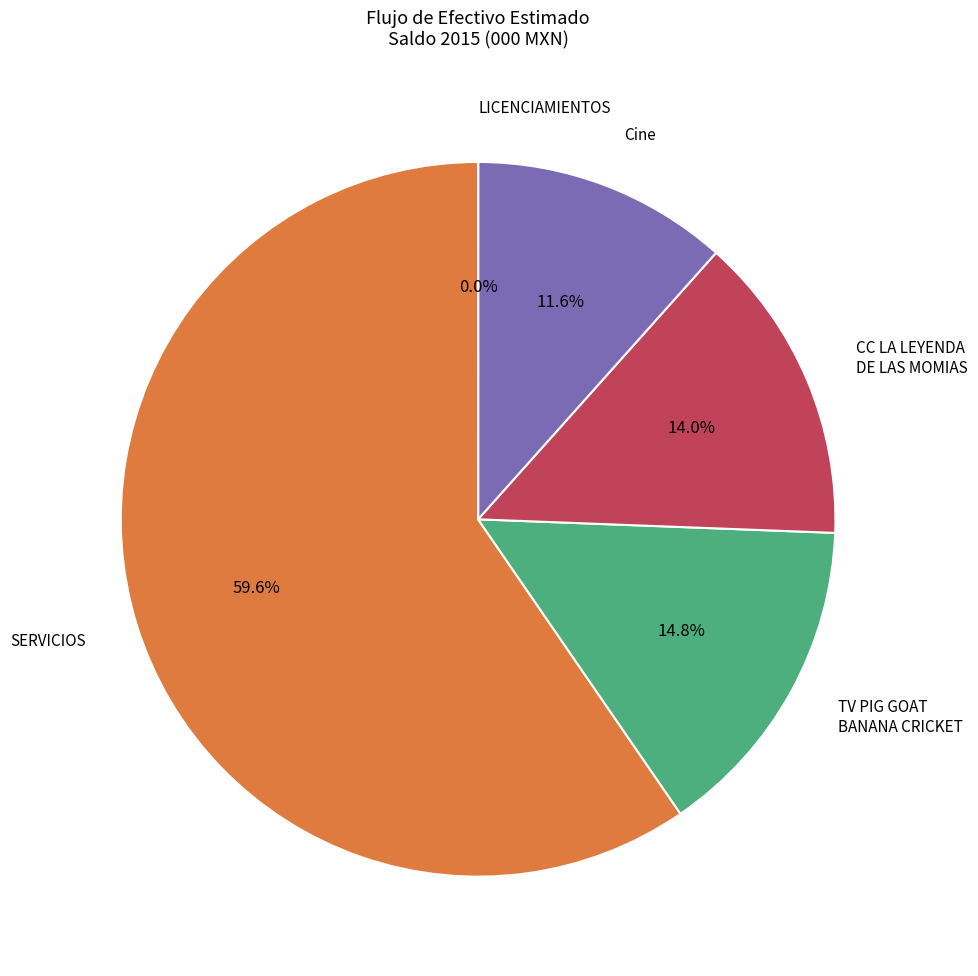

To the nearest percent, what is the difference between the largest and smallest slice percentages?

60%